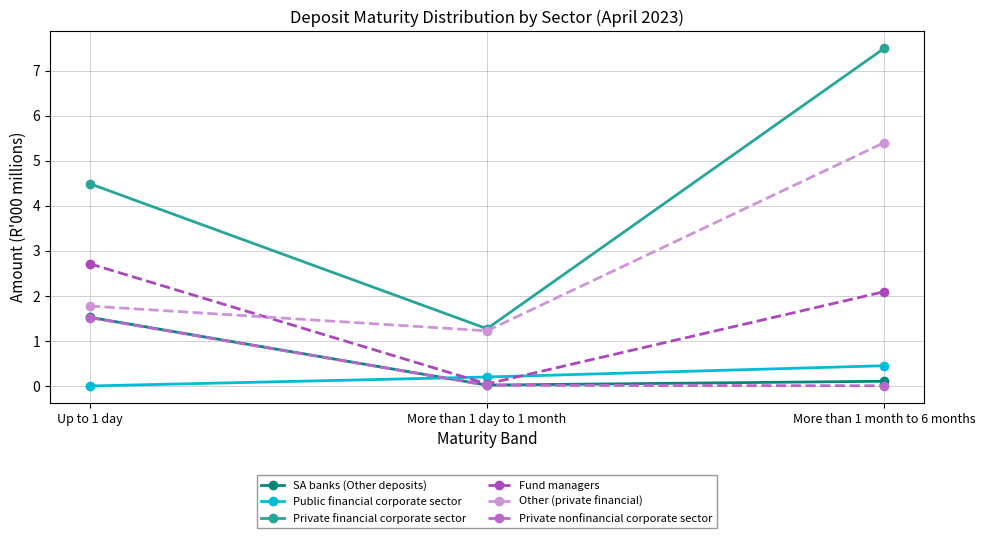

Rank the series at More than 1 month to 6 months from highest to lowest value.

Private financial corporate sector, Other (private financial), Fund managers, Public financial corporate sector, SA banks (Other deposits), Private nonfinancial corporate sector